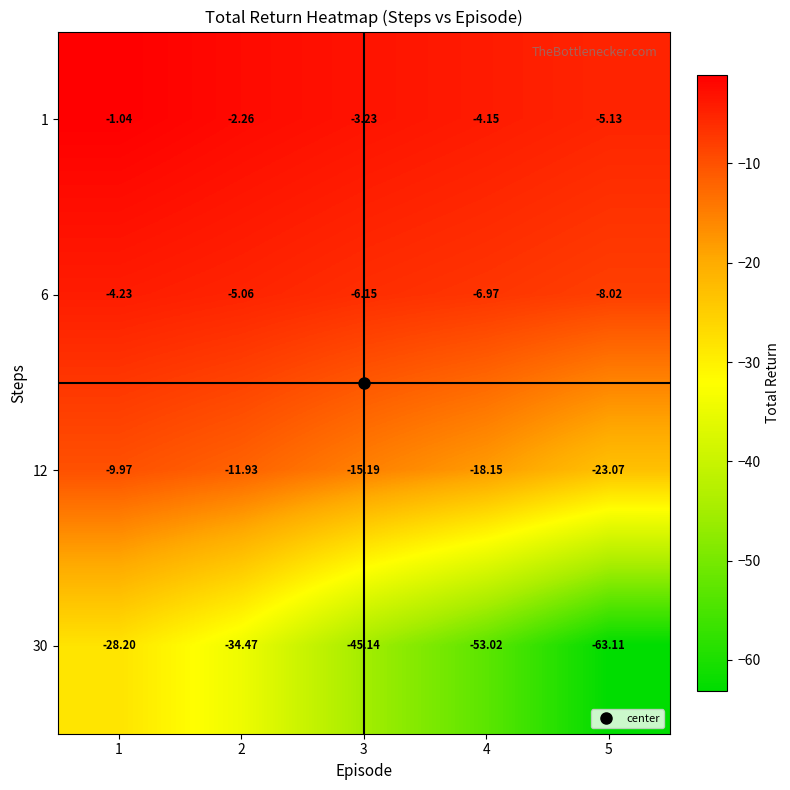

Is the value of 30 at 2 greater than the value of 1 at 5?

No